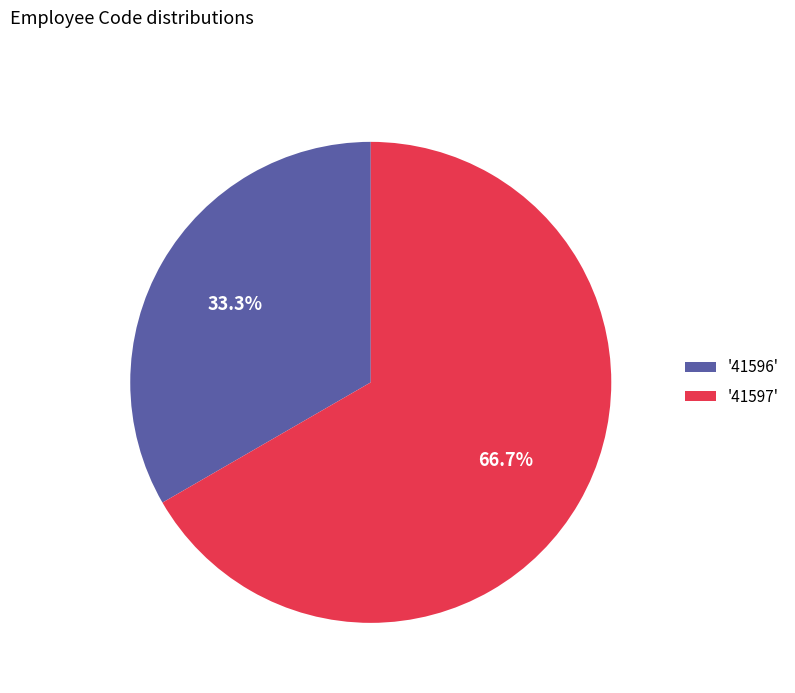

Which category accounts for the majority?

'41597'